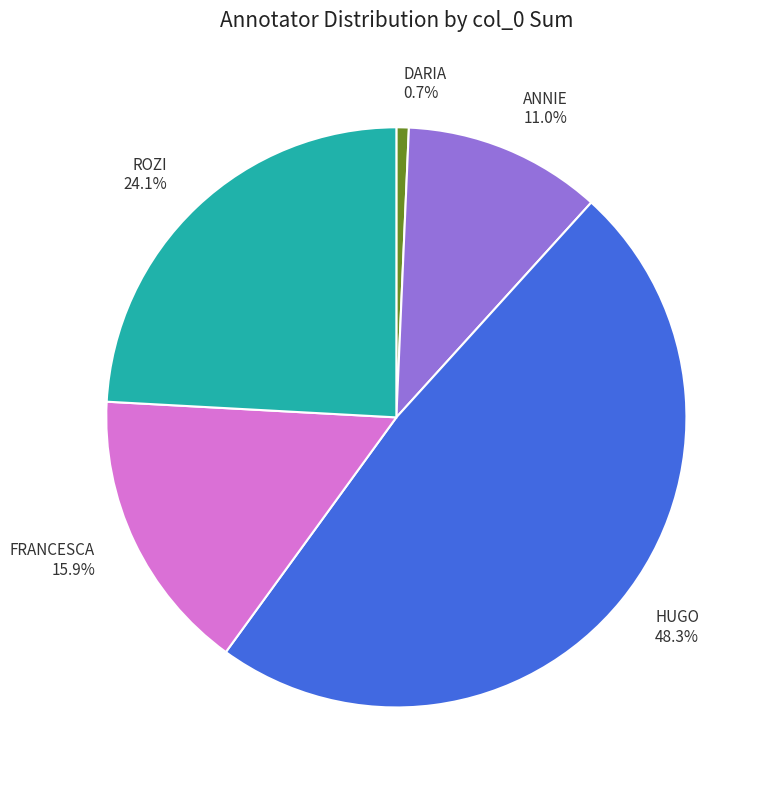

Is it true that HUGO is 58% of the pie?

False